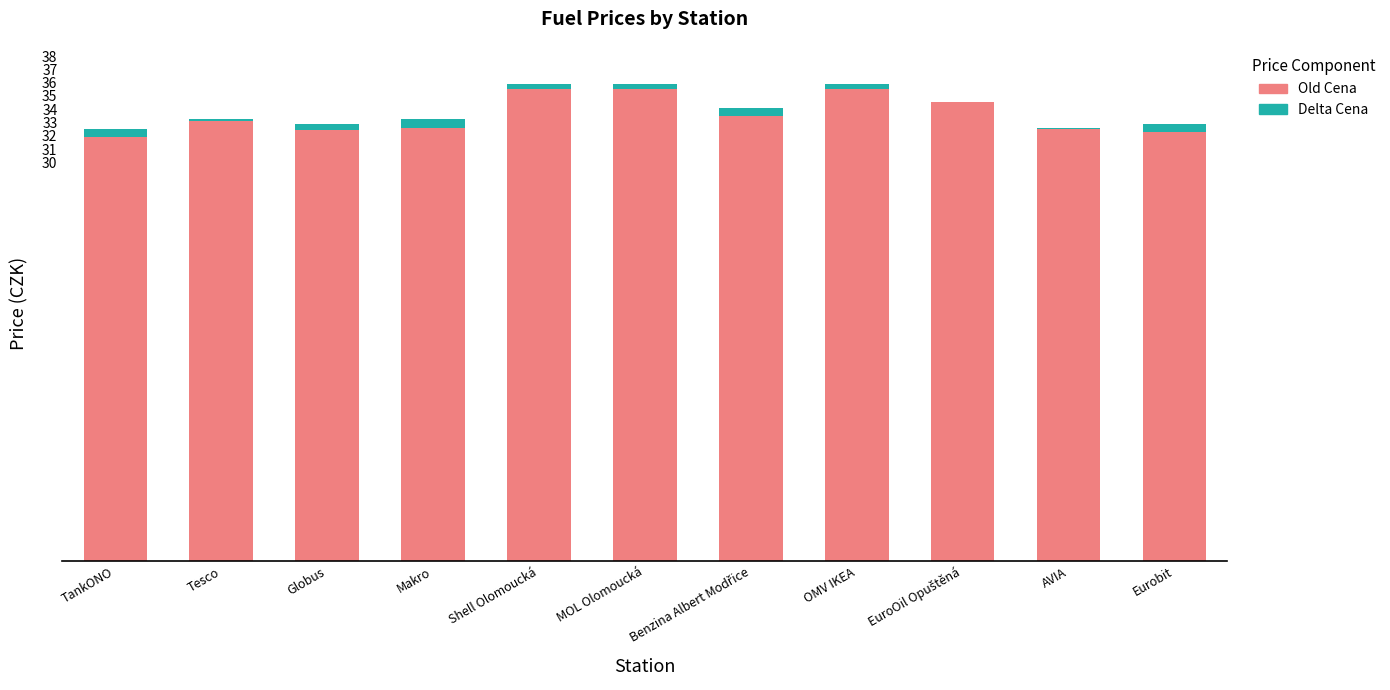

Is it true that Old Cena equals 61.5 at MOL Olomoucká?

False